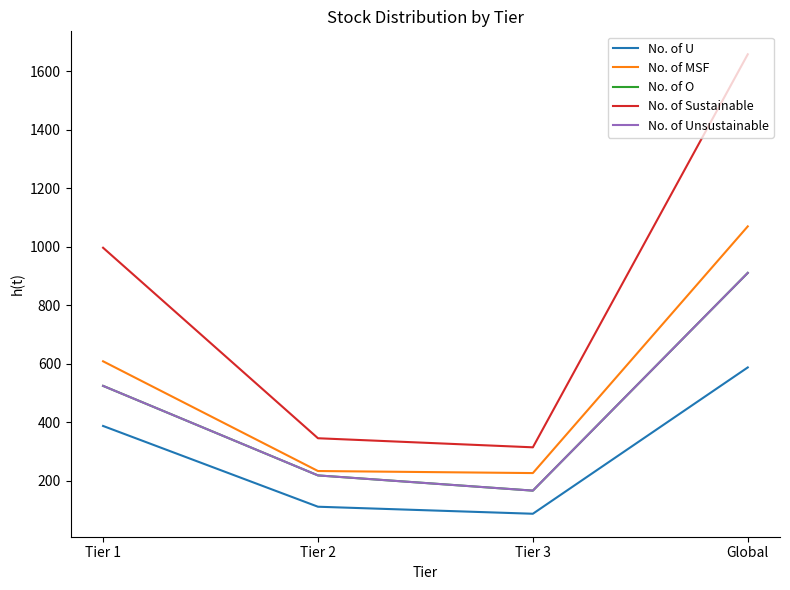

List the labels in order of No. of Sustainable value, largest first.

Global, Tier 1, Tier 2, Tier 3